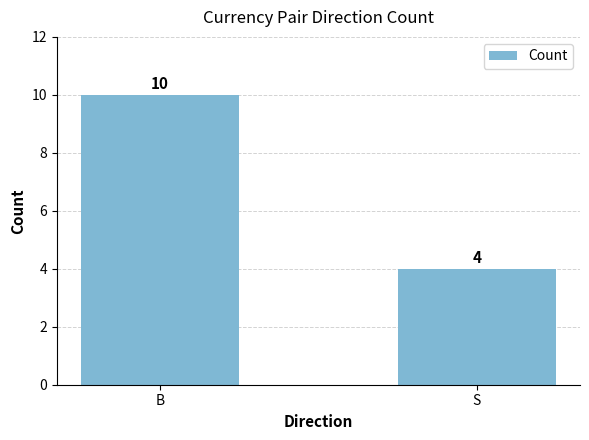

True or false: the data shows 15 at B.

False